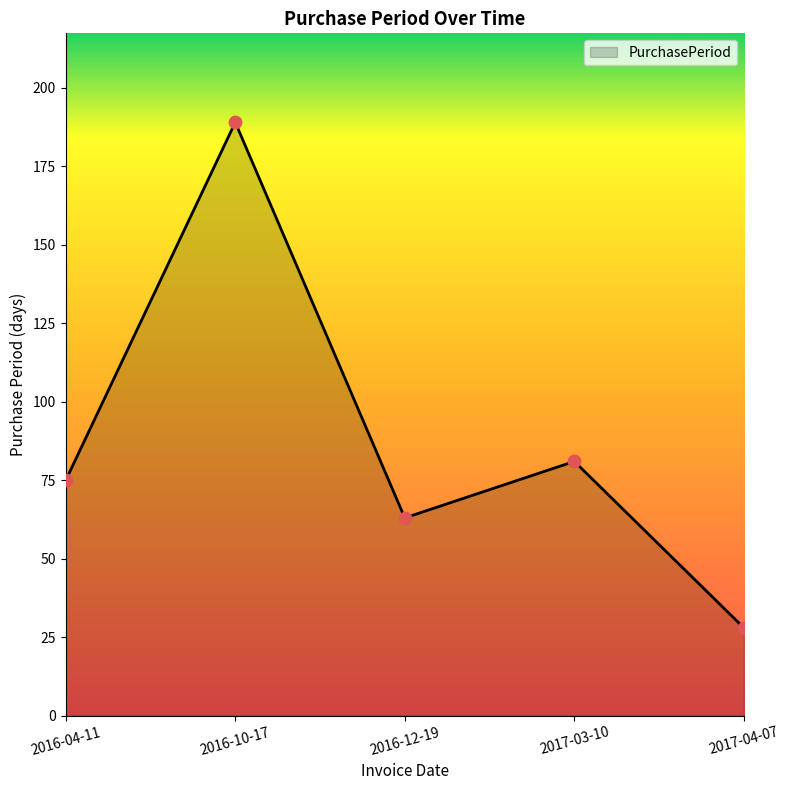

What is the change in value from 2016-12-19 to 2017-04-07?

-35